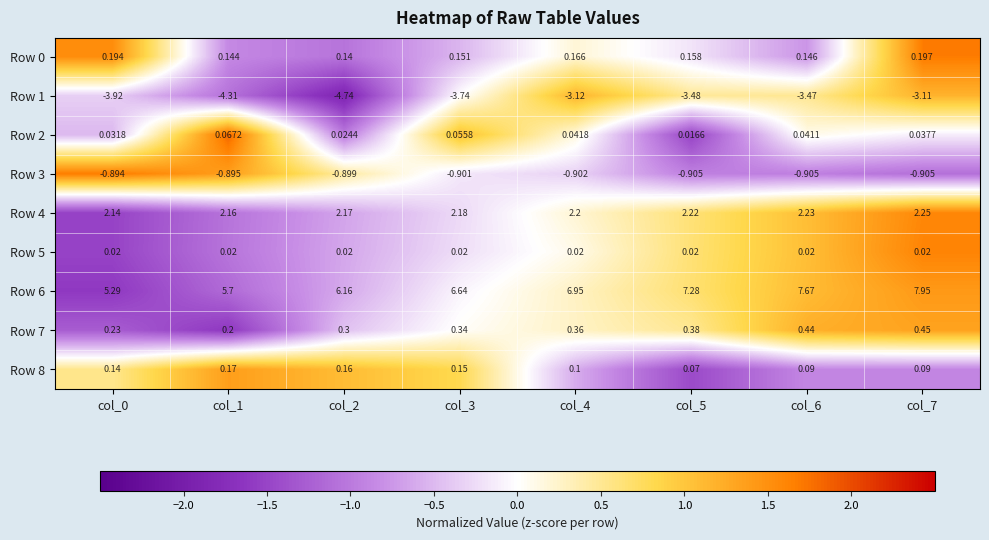

Is the value of Row 8 at col_3 greater than the value of Row 0 at col_5?

No